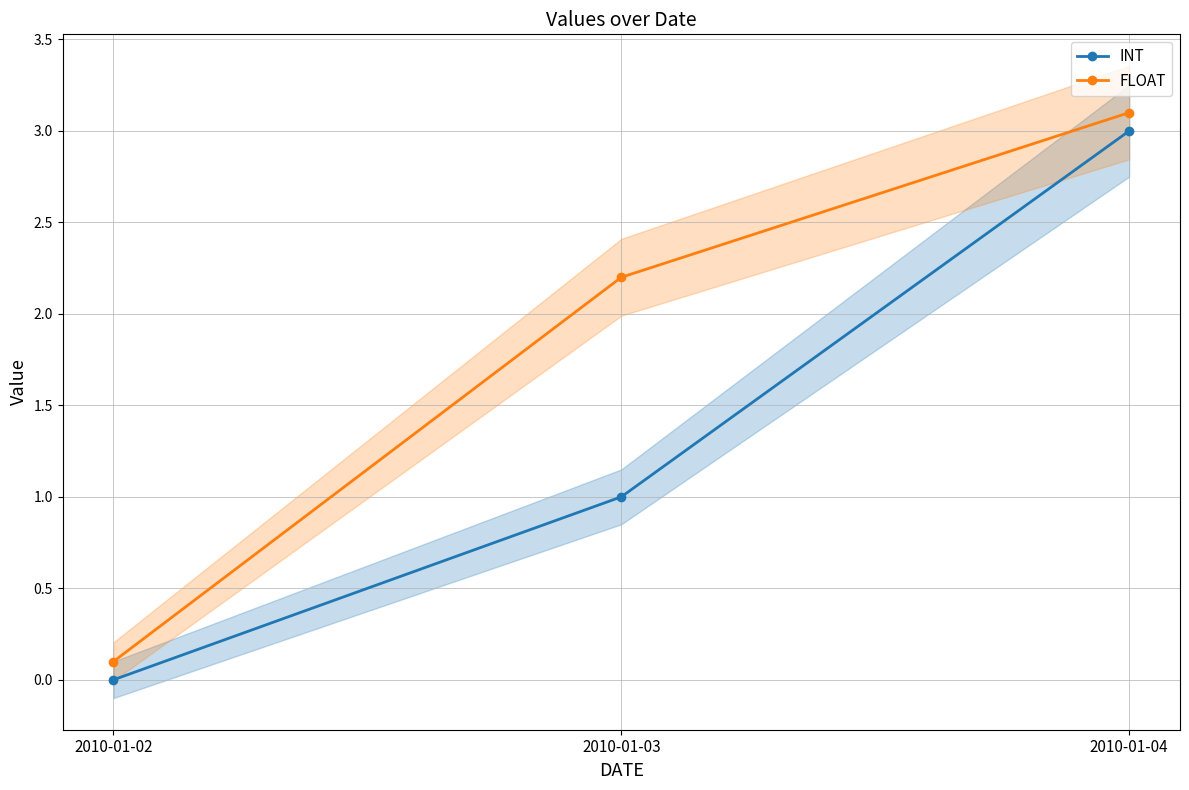

What are all the series names shown in the legend?

INT, FLOAT